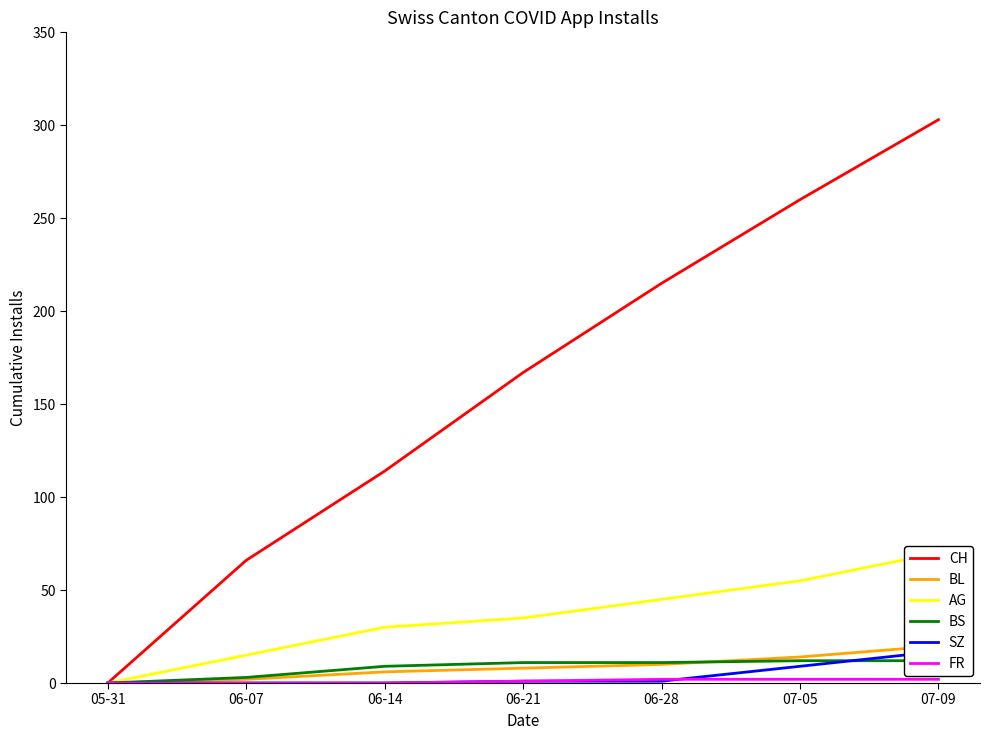

Which has a higher value, 06-28 or 06-21?

06-28